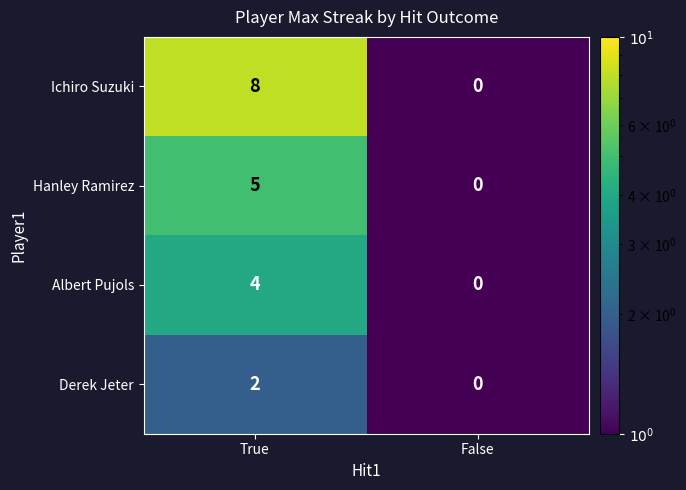

True or false: Hanley Ramirez has a value of -3 at False.

False